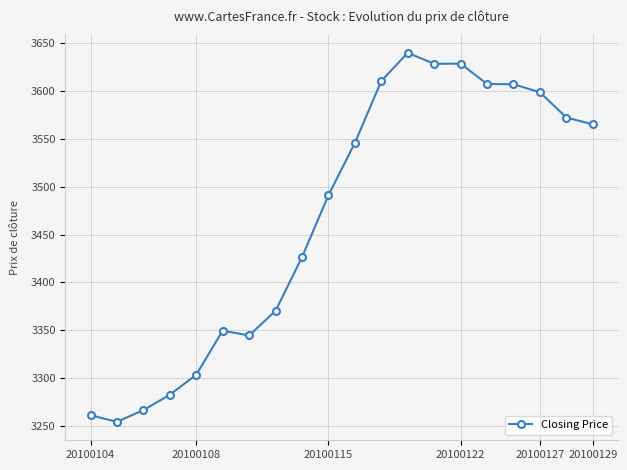

What is the sum of all values?

69354.9